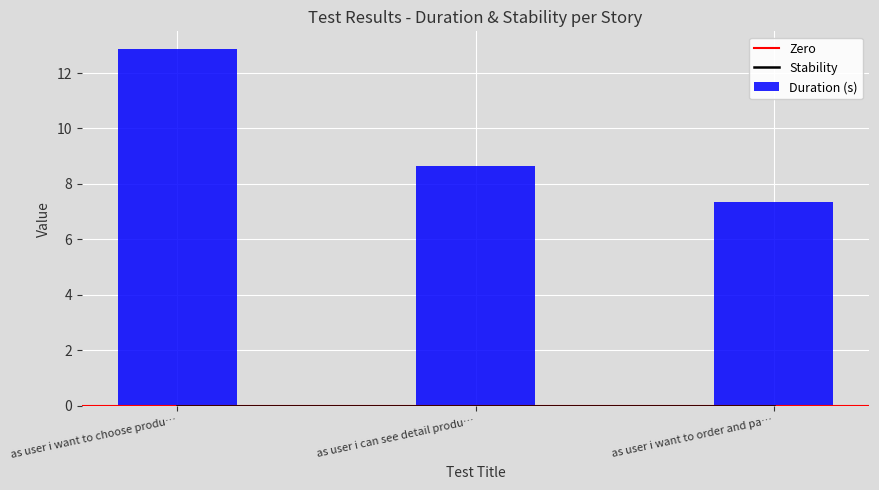

List the labels in order of Duration (s) value, largest first.

as user i want to choose produ…, as user i can see detail produ…, as user i want to order and pa…